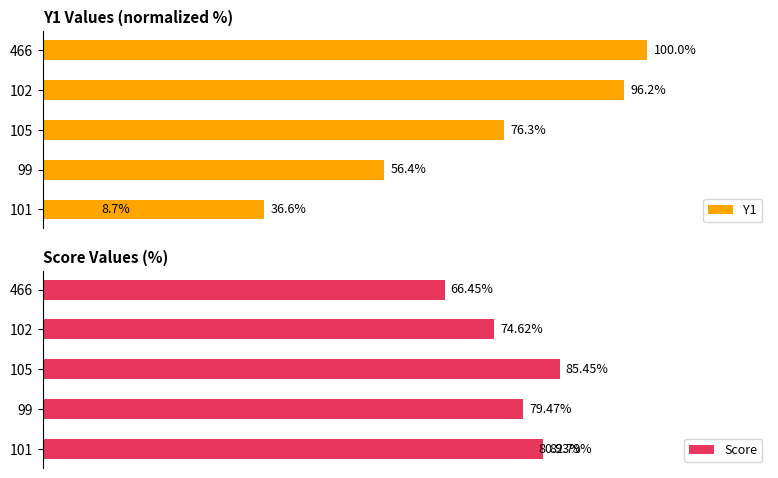

Rank the series by their average value, from highest to lowest.

Score, Y1